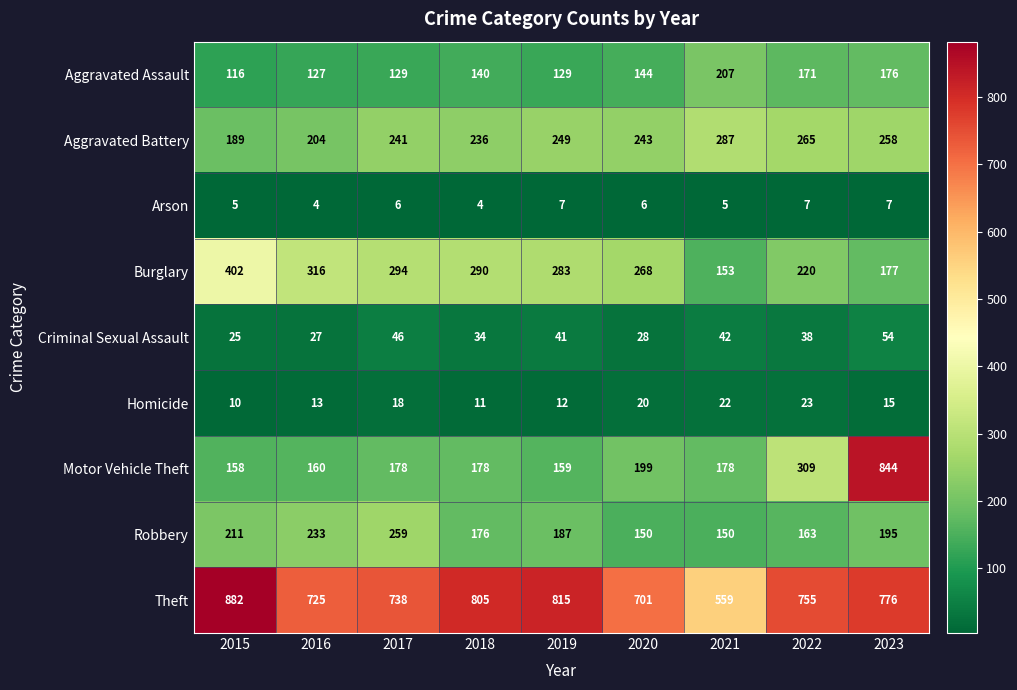

Which series changed the most between 2019 and 2020?

Theft